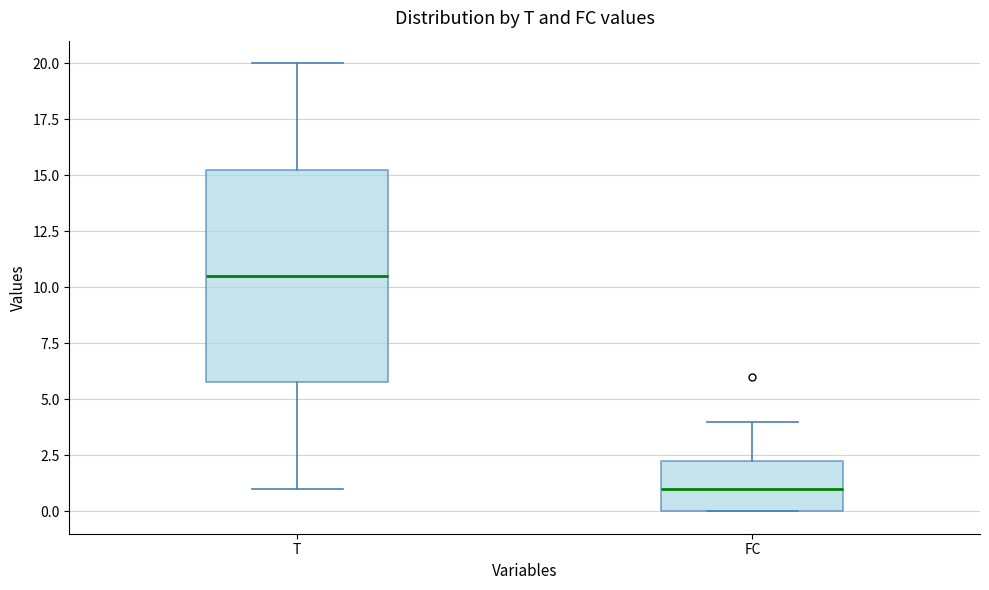

Where does the median line of the box for T sit on the y-axis? The values are not printed on the chart, so give them approximately, as read against the axis.

10.5